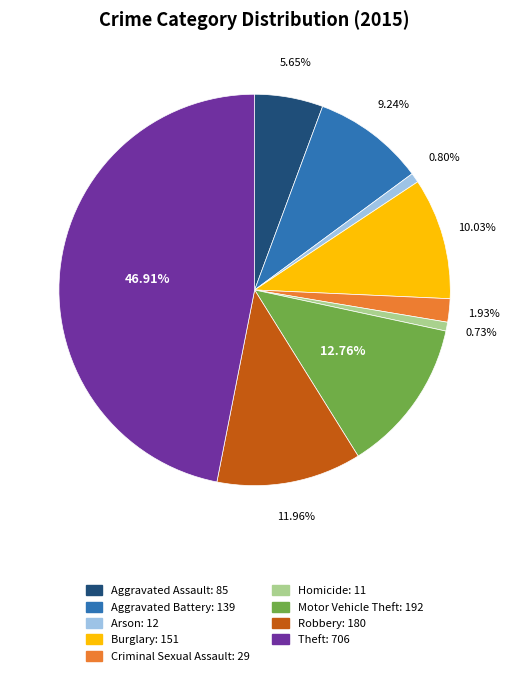

Does any single category account for the majority?

No